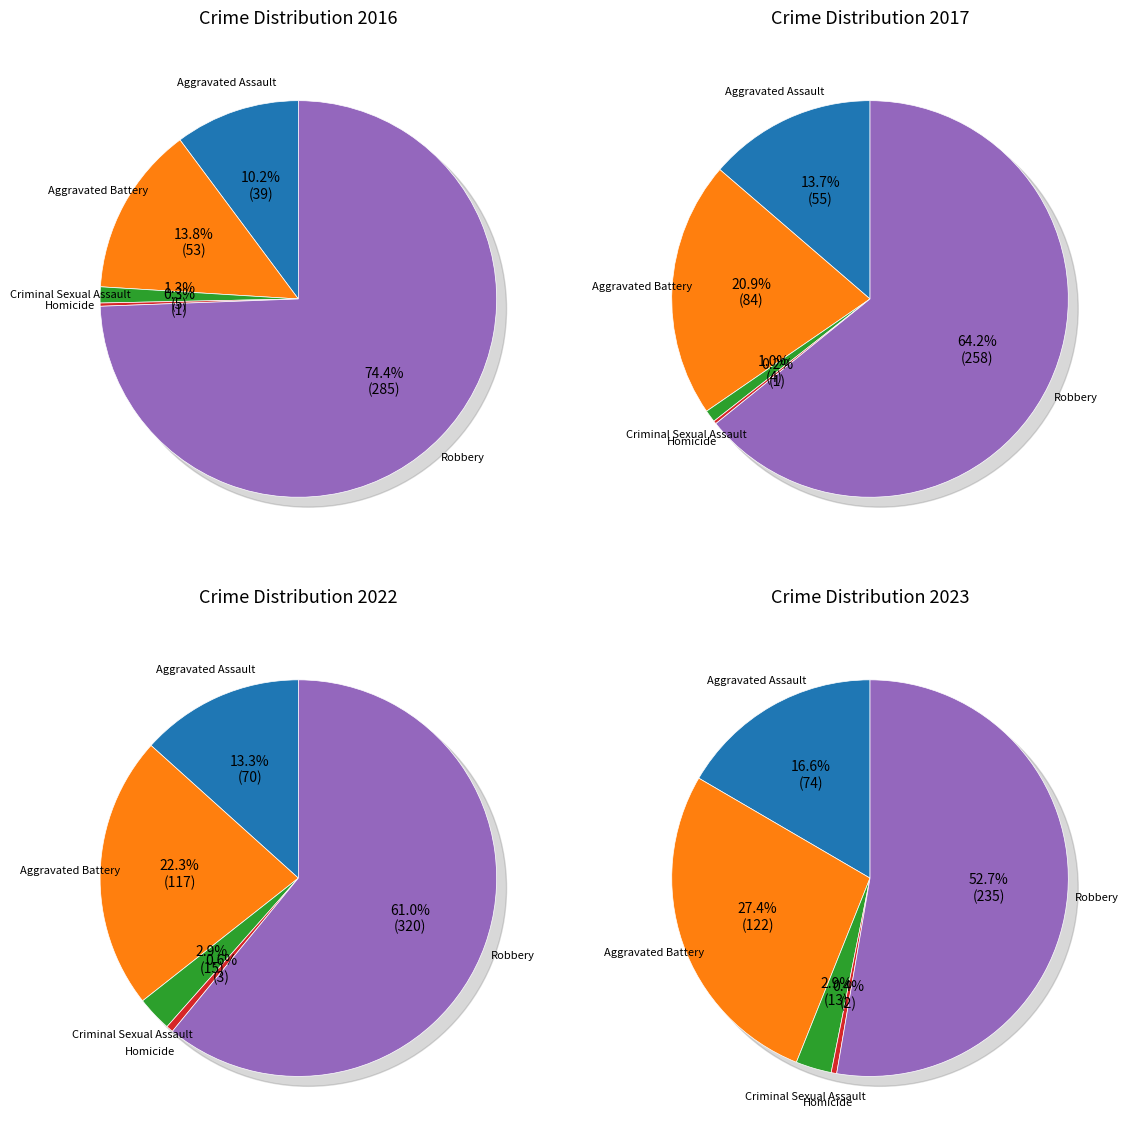

Is Robbery the majority of the pie?

Yes